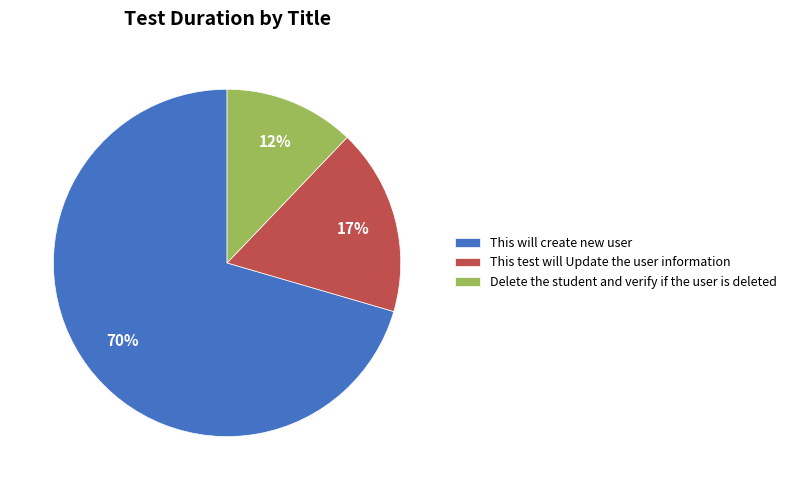

Is the sum of This will create new user and Delete the student and verify if the user is deleted greater than half?

Yes